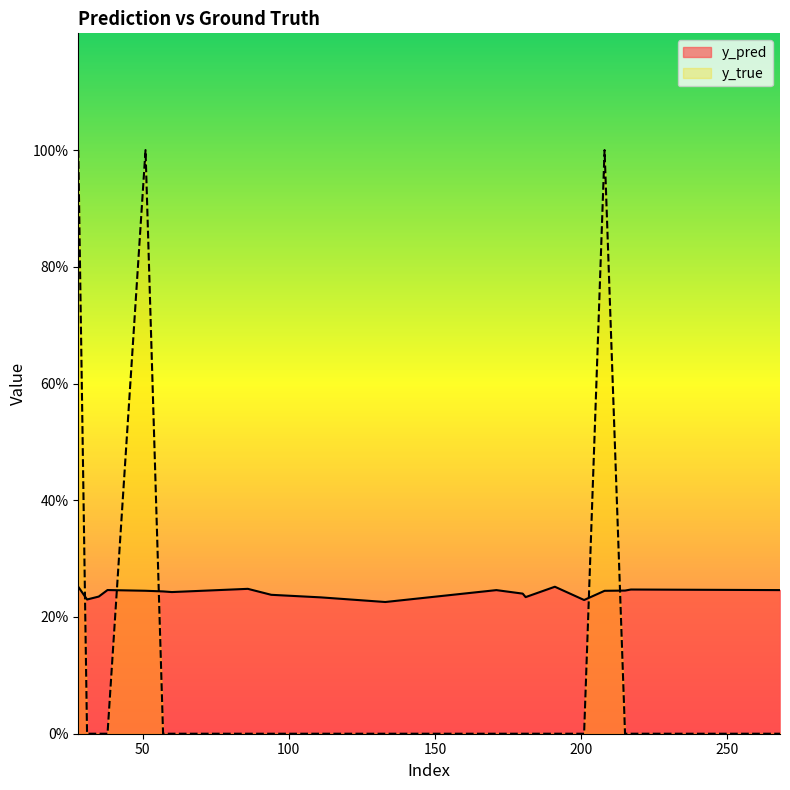

What is the greatest value displayed?

1.0